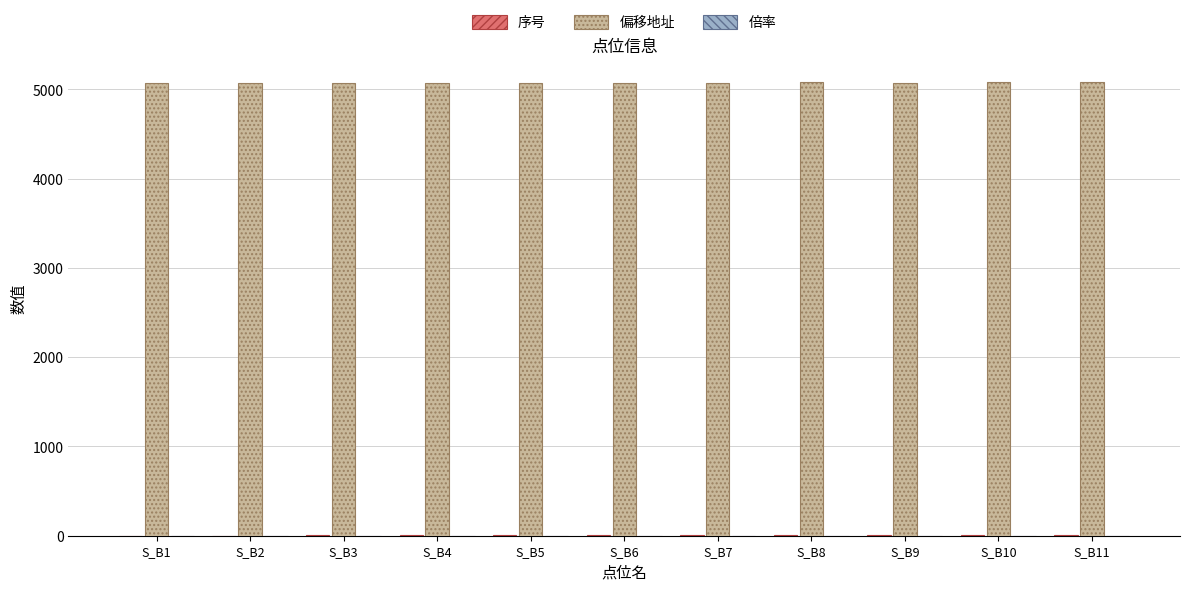

Which series has the largest total across all categories?

偏移地址